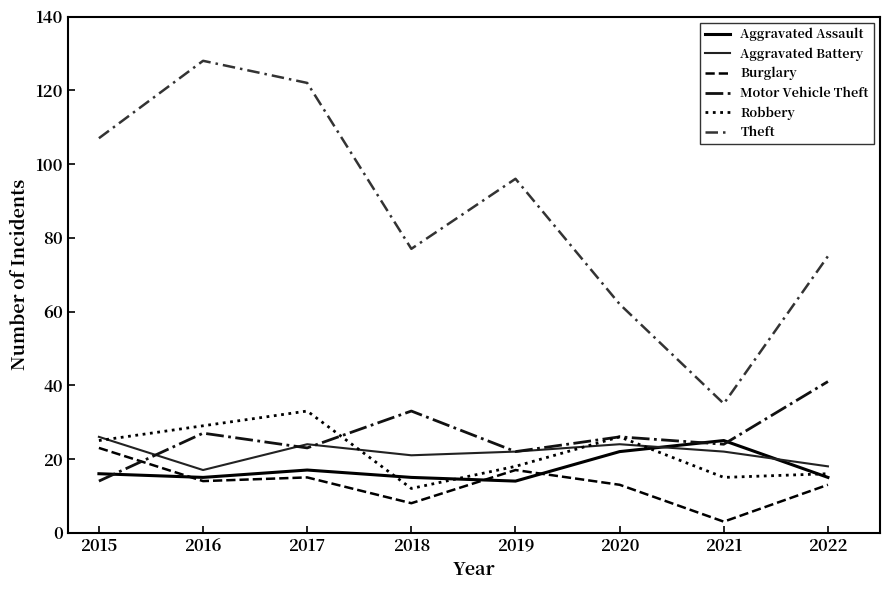

Which series has the largest total across all categories?

Theft